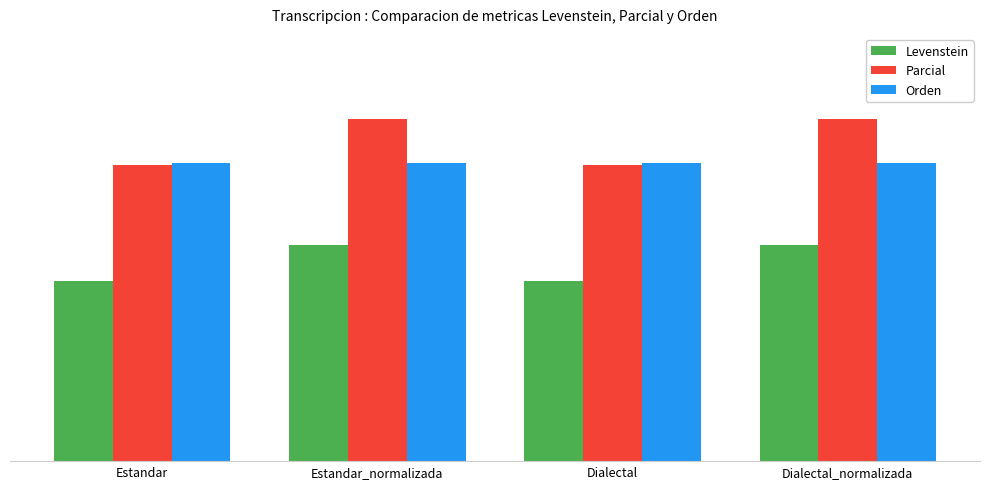

Which label corresponds to the largest value in the chart?

Estandar_normalizada